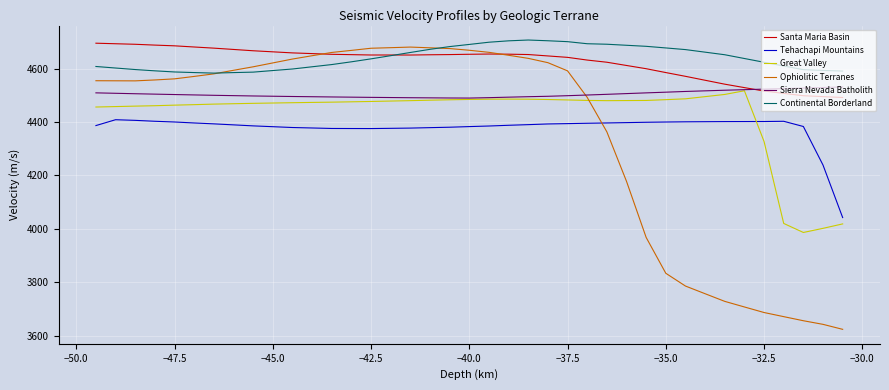

Which series has the widest spread of values?

Ophiolitic Terranes